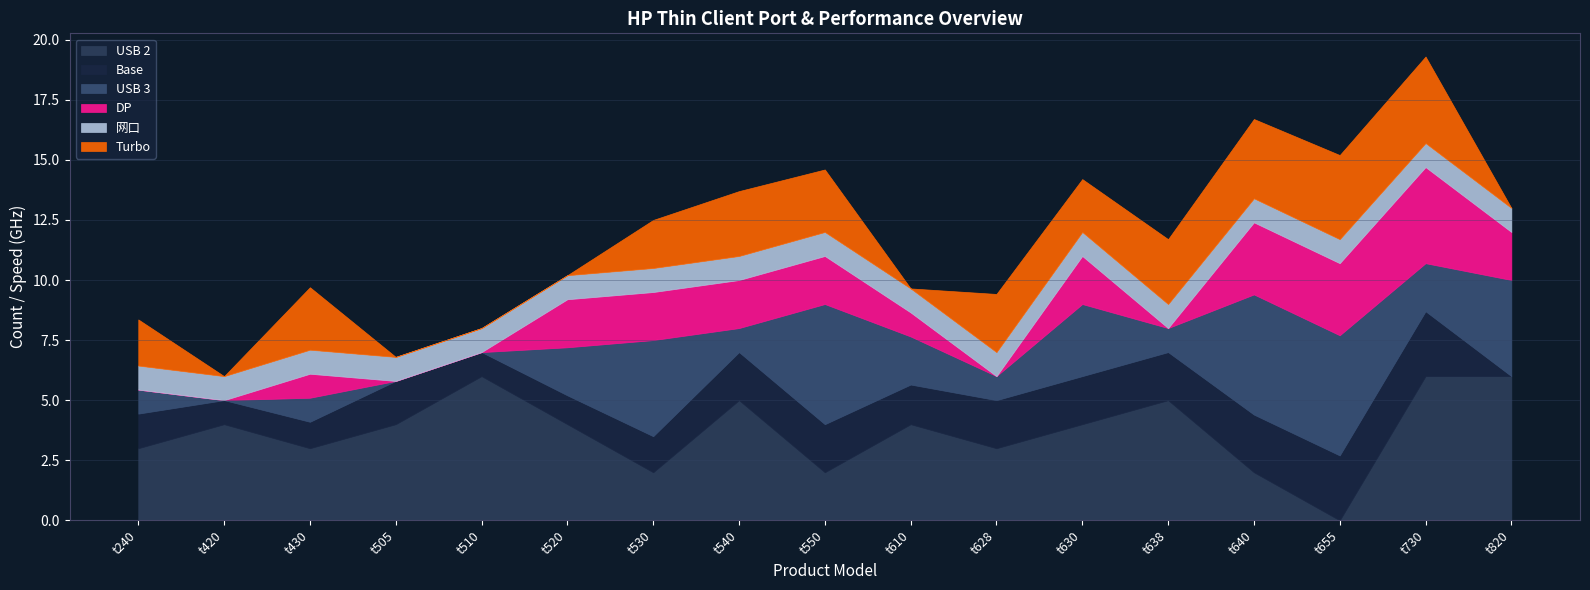

Is it true that Turbo equals -2.1 at t820?

False